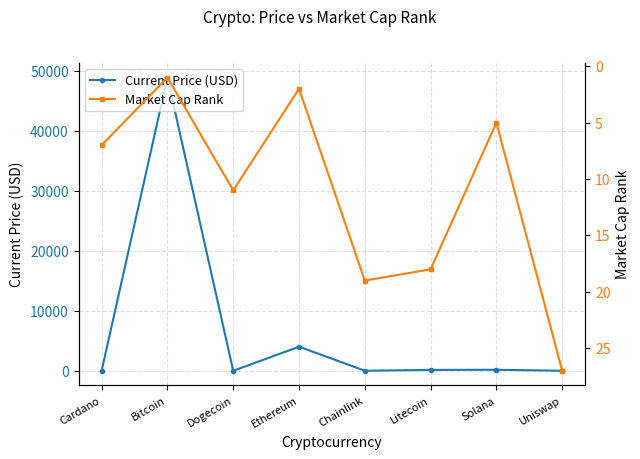

At which category is the sum across all series the highest?

Bitcoin